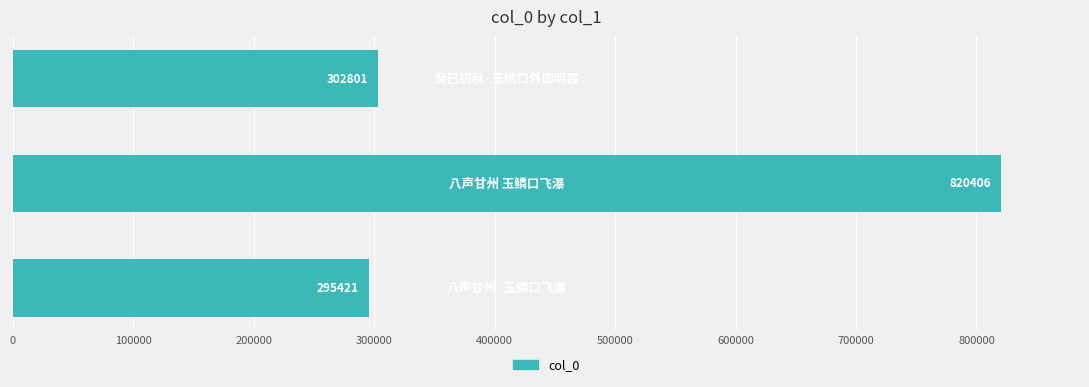

What is the greatest value displayed?

820406